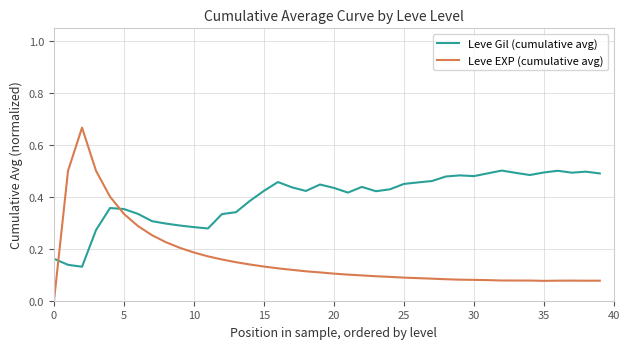

Which series has the largest range (max minus min)?

Leve EXP (cumulative avg)